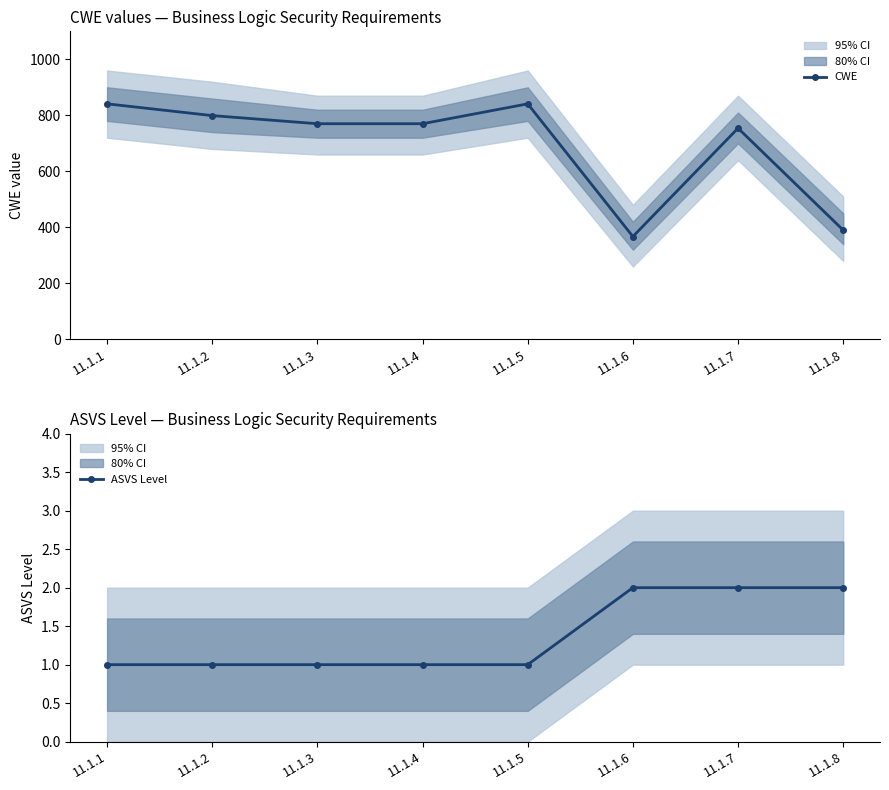

Is the value of ASVS Level at 11.1.2 greater than the value of CWE at 11.1.7?

No